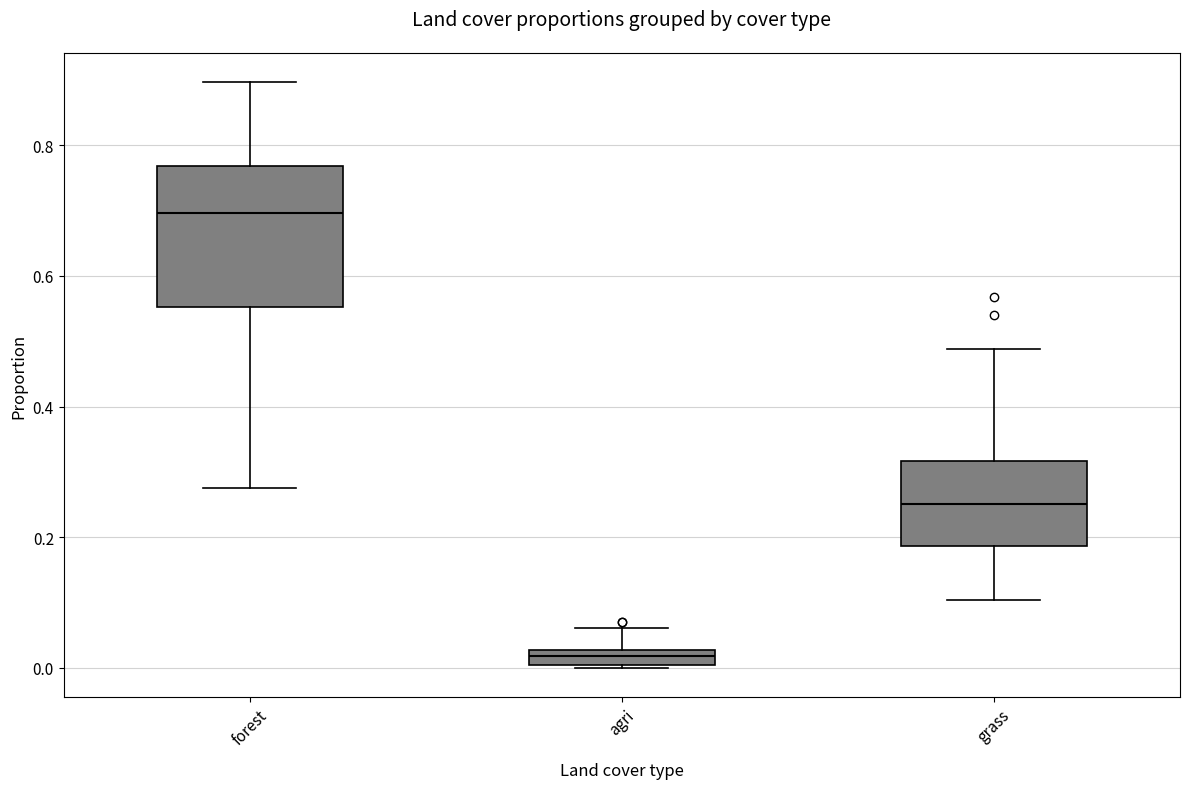

Where does the upper whisker of the box for grass end on the y-axis? The values are not printed on the chart, so give them approximately, as read against the axis.

0.48